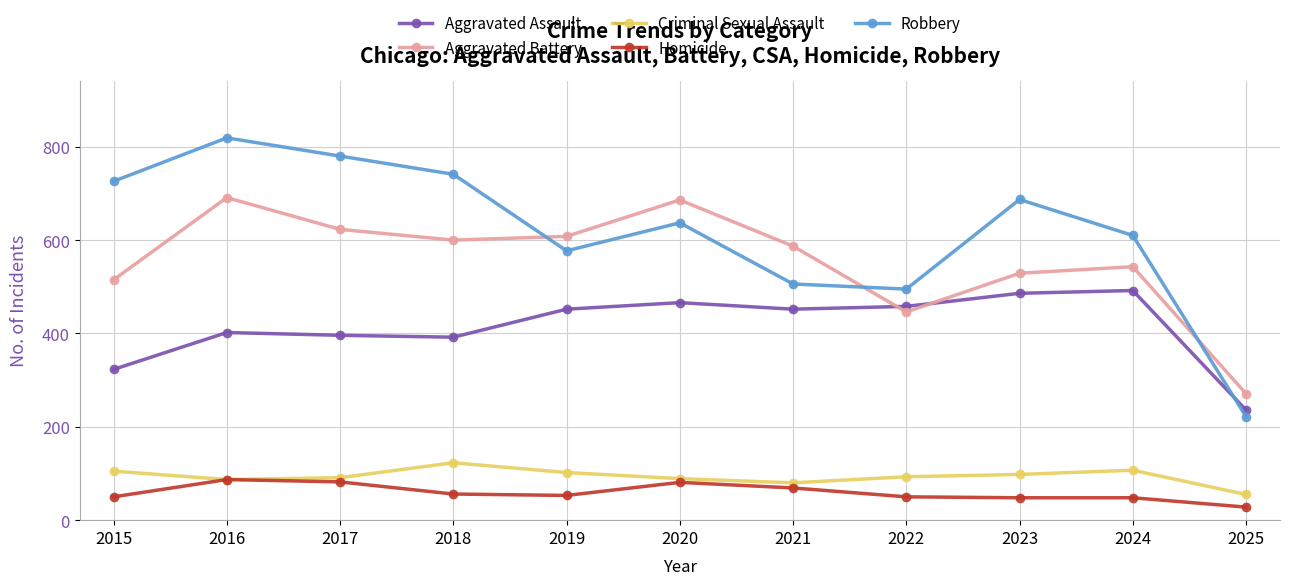

True or false: Aggravated Battery and Robbery intersect in this chart.

True